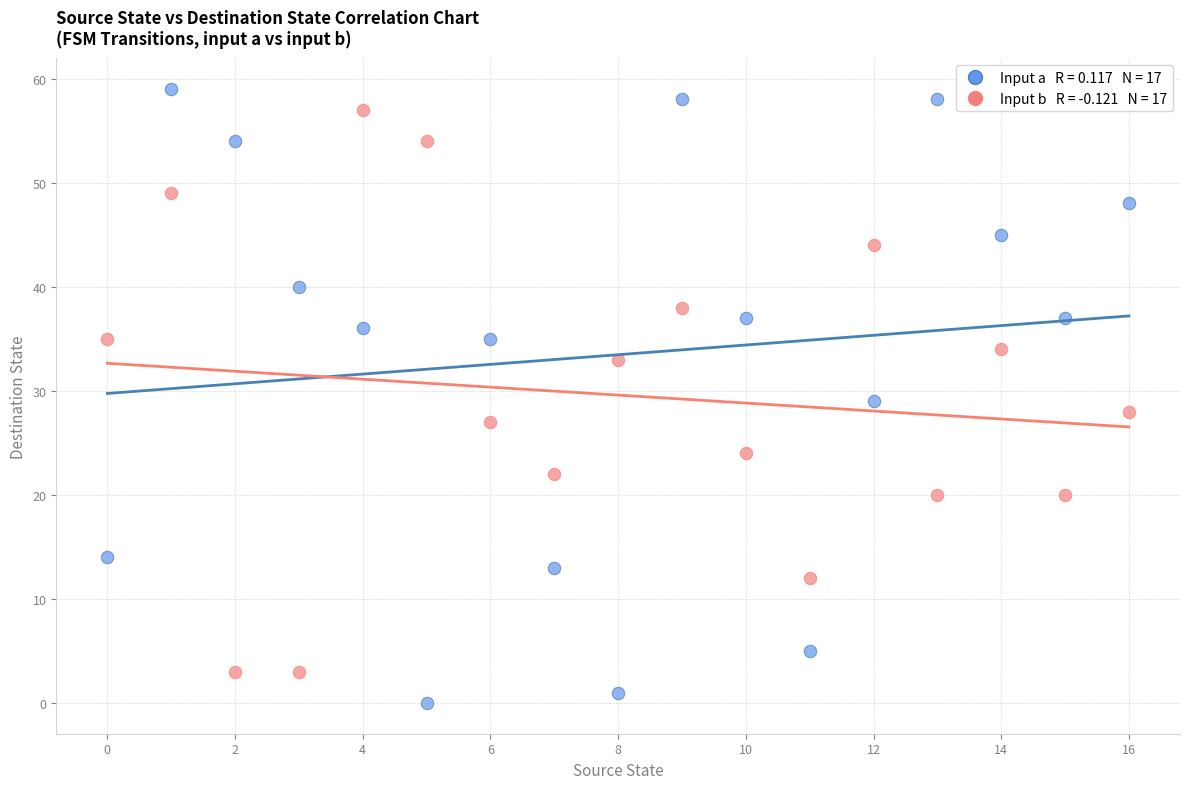

Across all data points, what is the range of Y values (max minus min)?

59